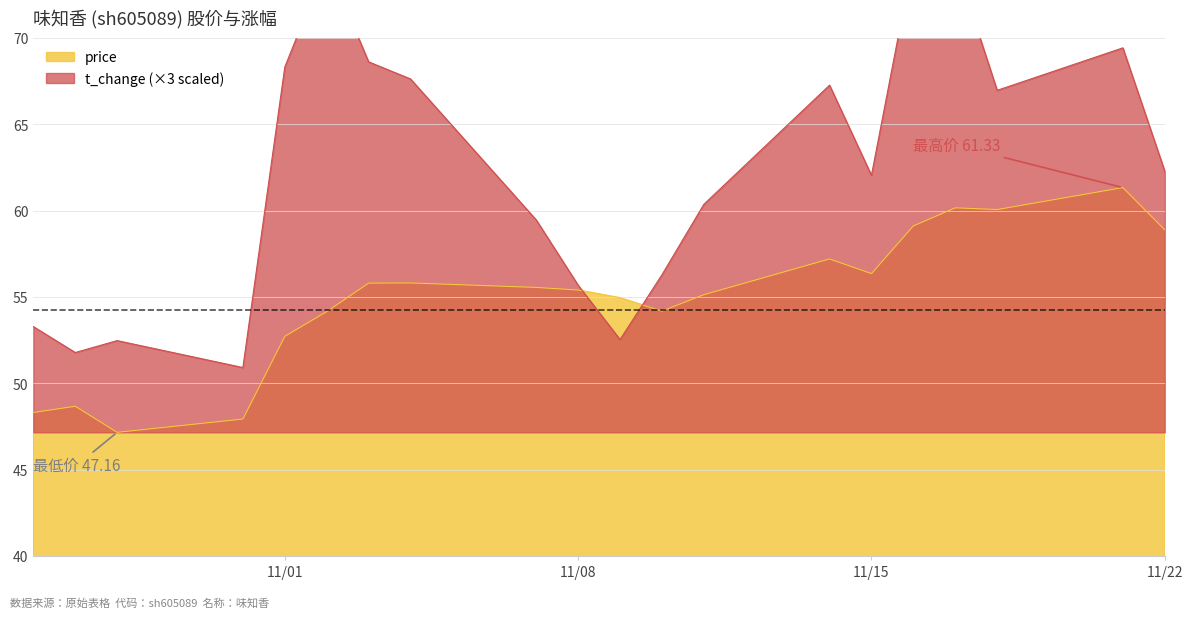

List the labels in order of t_change value, smallest first.

2022-10-31, 2022-10-27, 2022-10-28, 2022-11-09, 2022-10-26, 2022-11-08, 2022-11-10, 2022-11-07, 2022-11-11, 2022-11-15, 2022-11-22, 2022-11-18, 2022-11-14, 2022-11-04, 2022-11-01, 2022-11-03, 2022-11-21, 2022-11-02, 2022-11-17, 2022-11-16